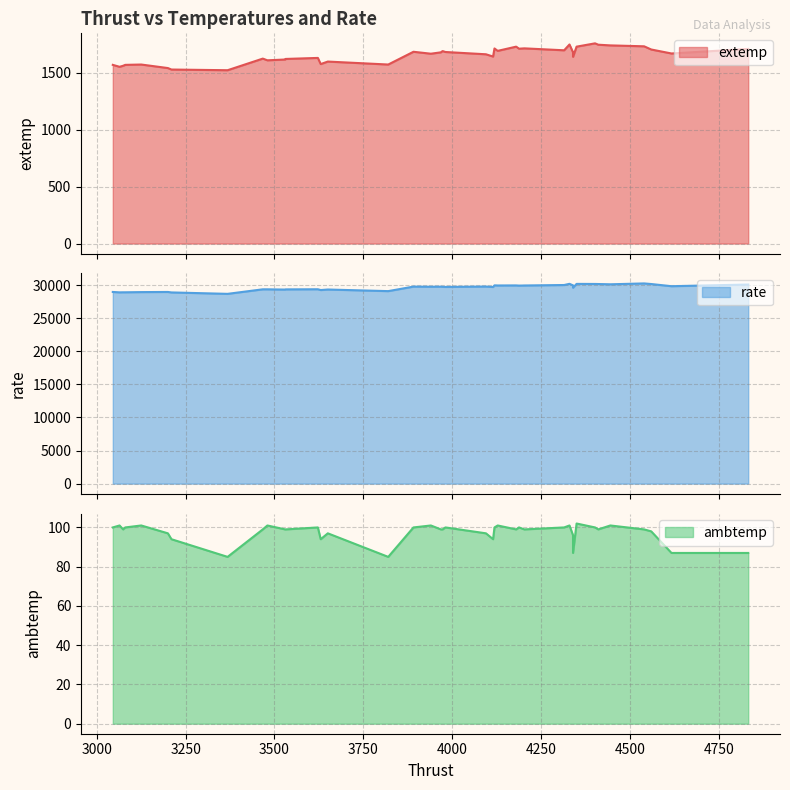

What is the value of the ambtemp point at the 29th from the left?

99